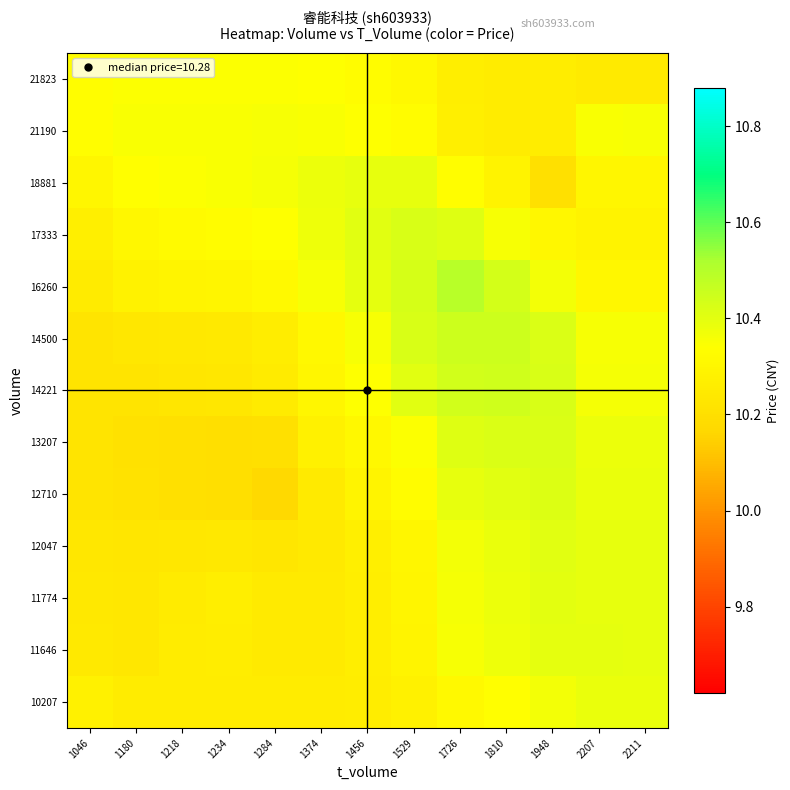

What is the total value across all series at 2211?

134.5